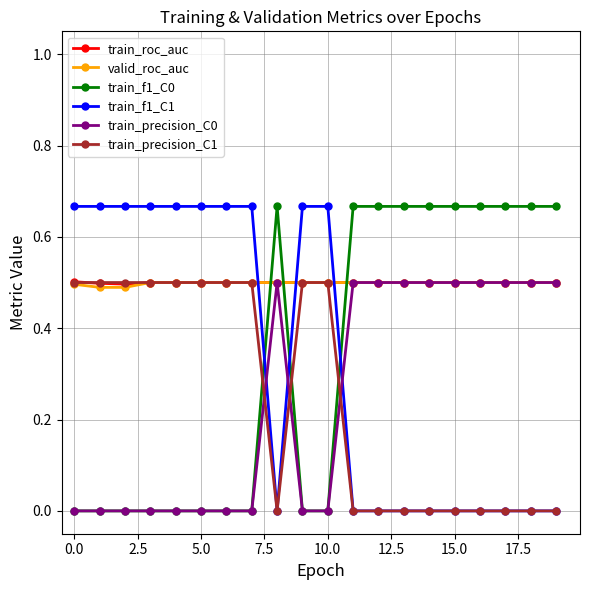

True or false: valid_roc_auc and train_f1_C0 intersect in this chart.

True